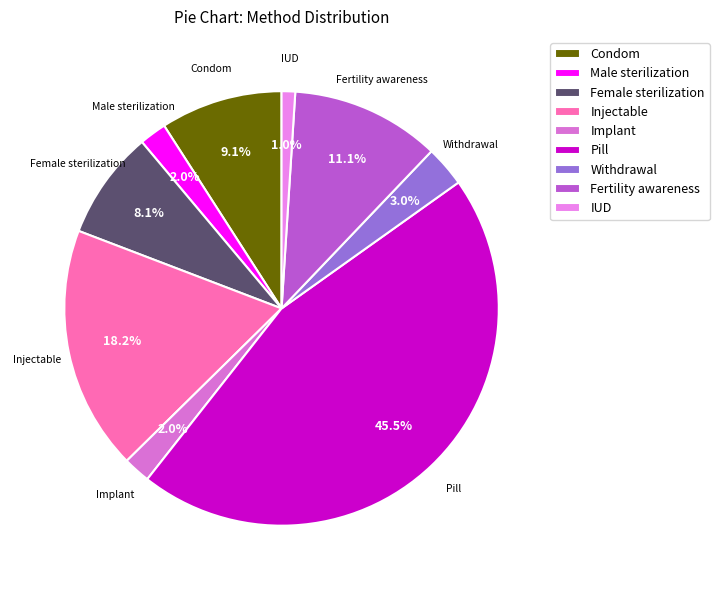

How many segments does this pie chart have?

9